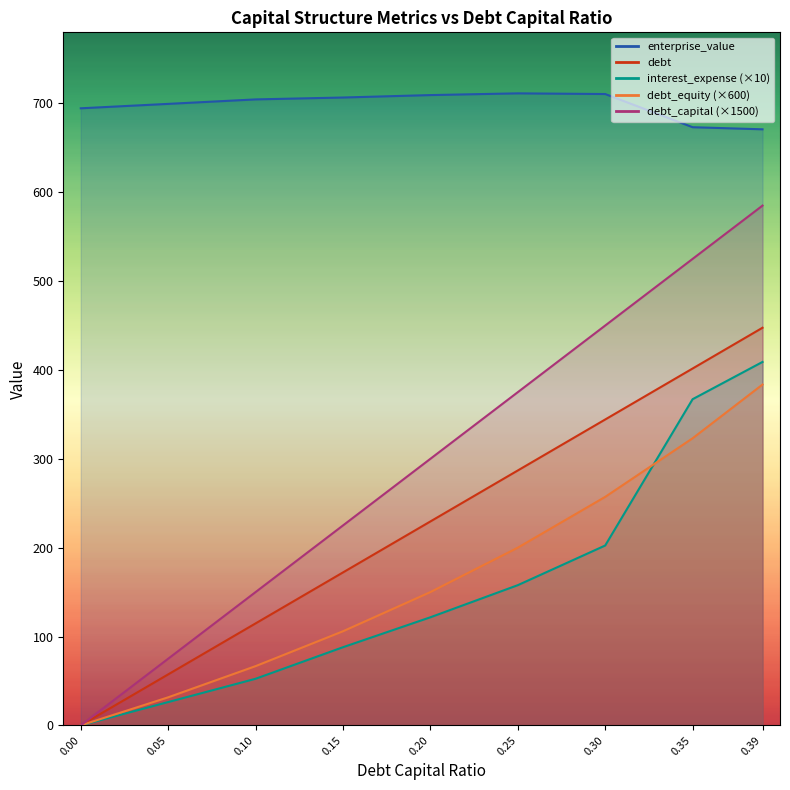

What is the label of the 5th point from the right?

0.2